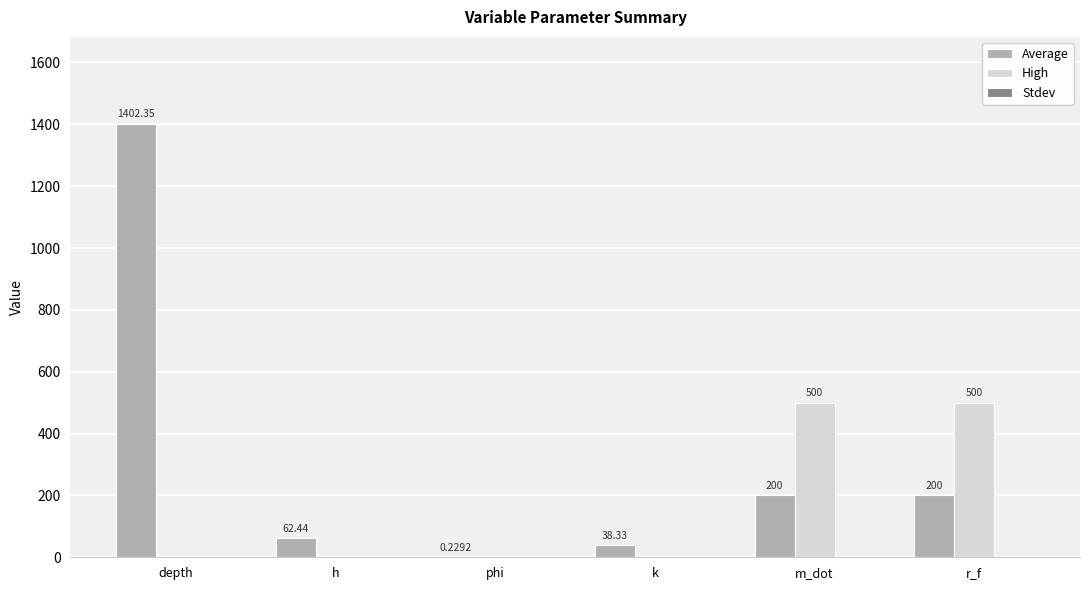

Which series has the widest spread of values?

Average